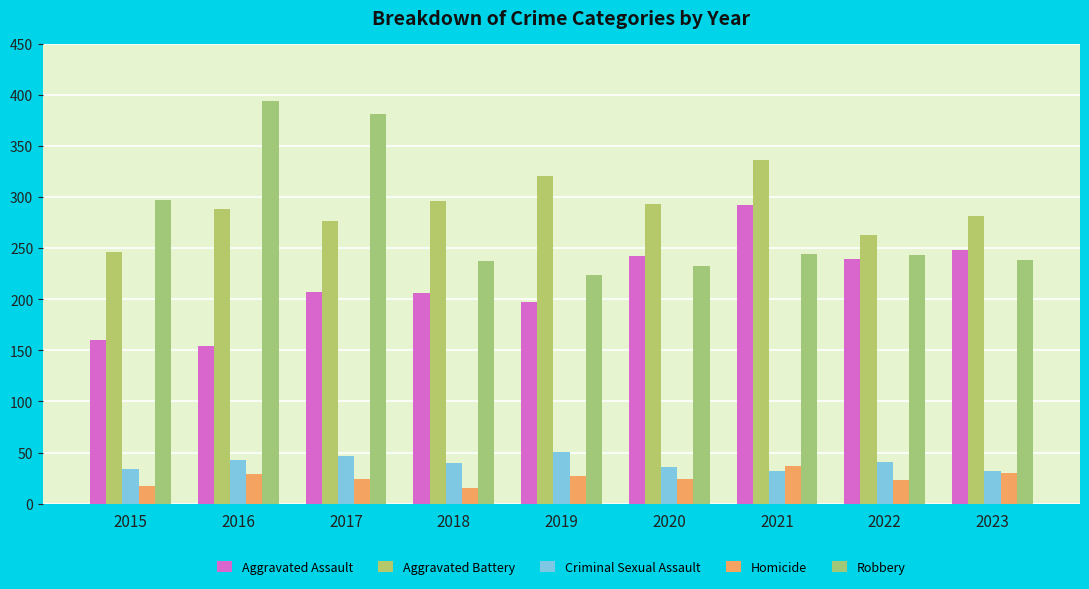

Which series has the largest total across all categories?

Aggravated Battery